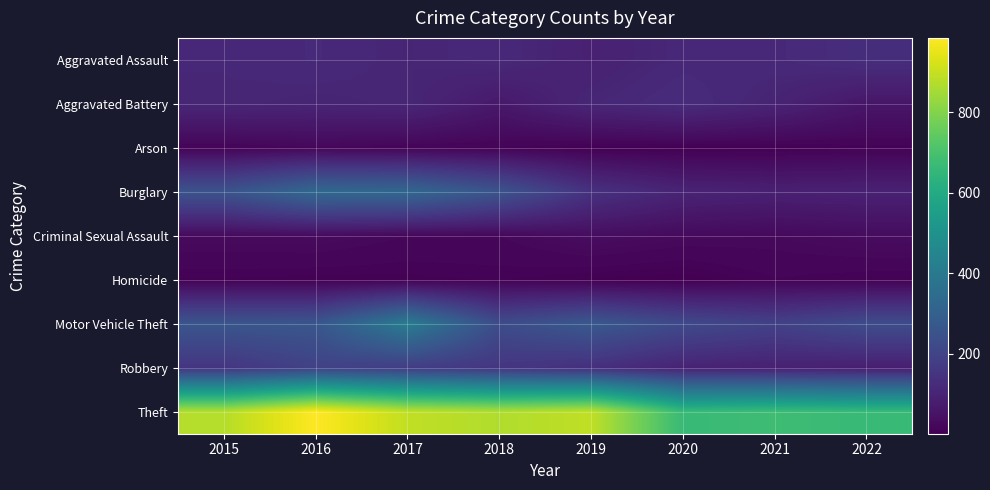

Which series has the largest range (max minus min)?

Theft